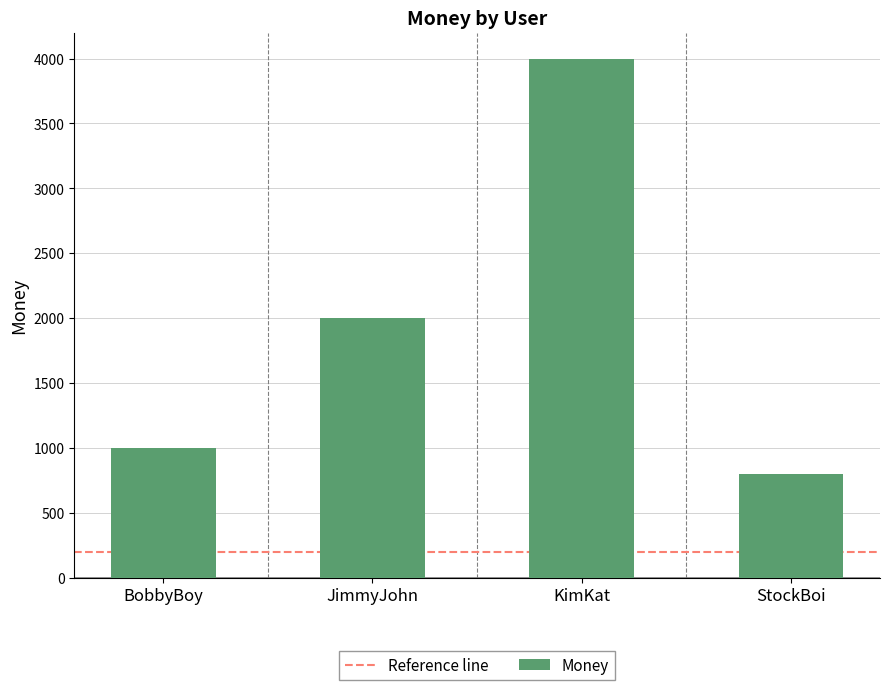

At which label is the value closest to 2400?

JimmyJohn